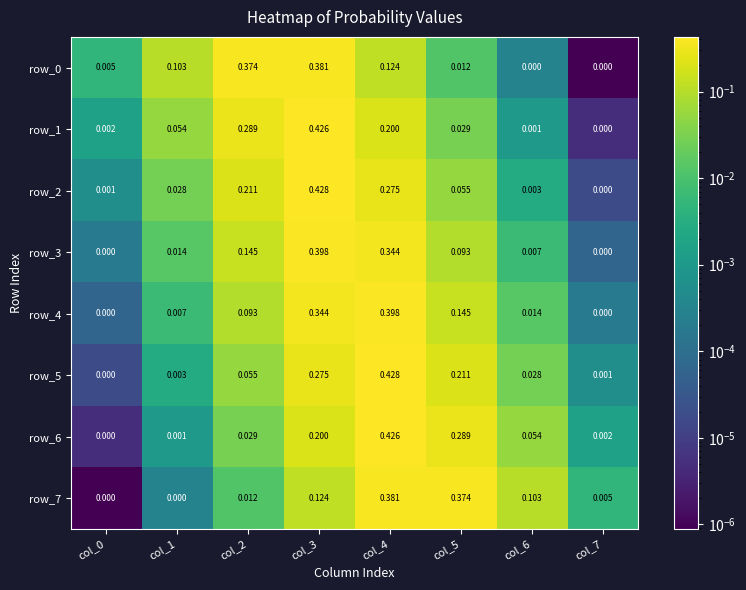

Is the value of row_5 at col_4 greater than the value of row_4 at col_4?

Yes